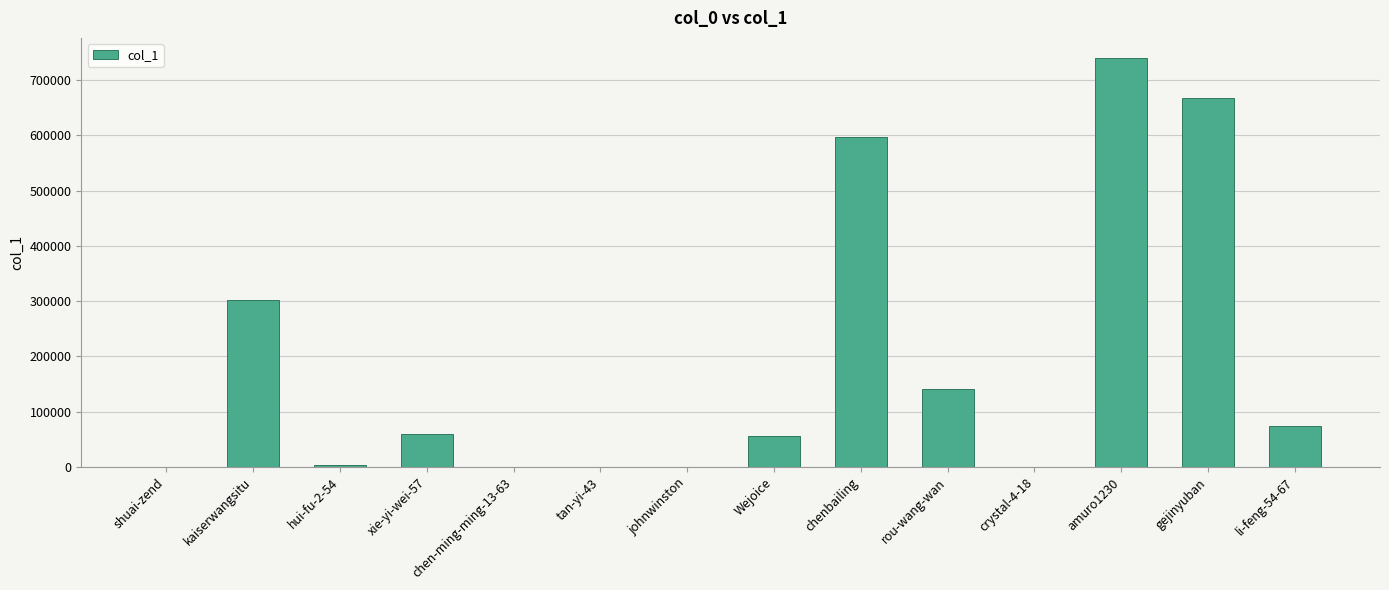

Which has a higher value, kaiserwangsitu or shuai-zend?

kaiserwangsitu